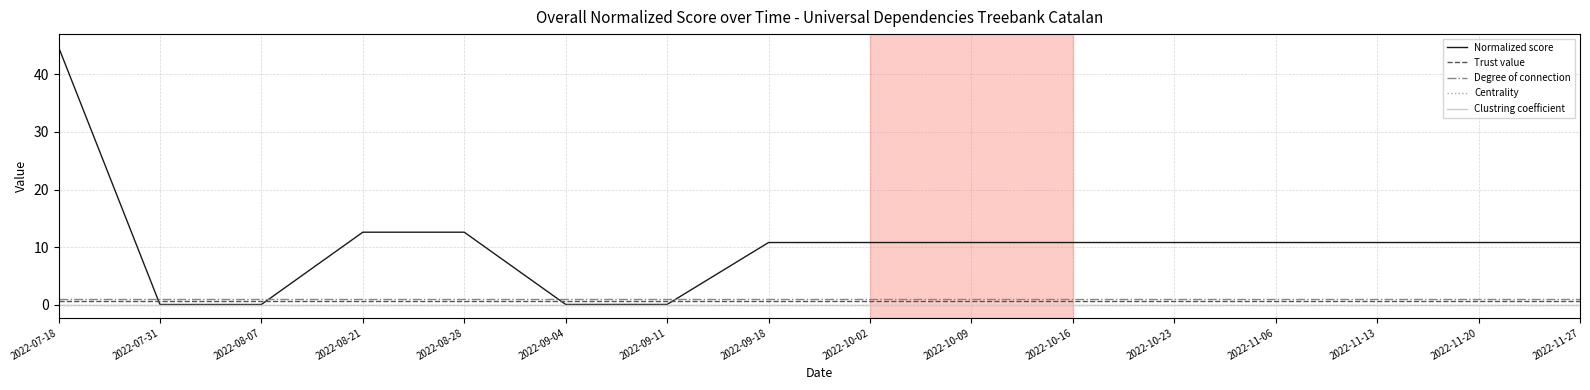

Which series has the largest range (max minus min)?

Normalized score